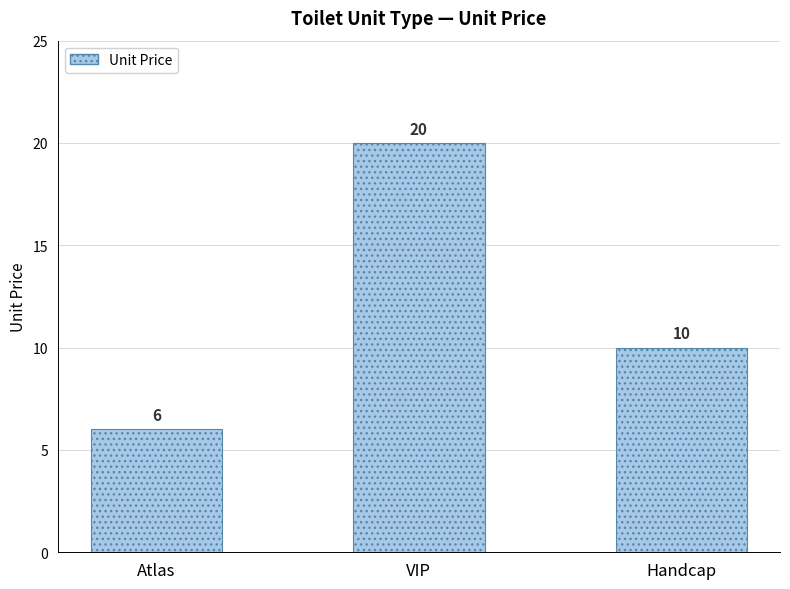

Between VIP and Atlas, which is larger?

VIP